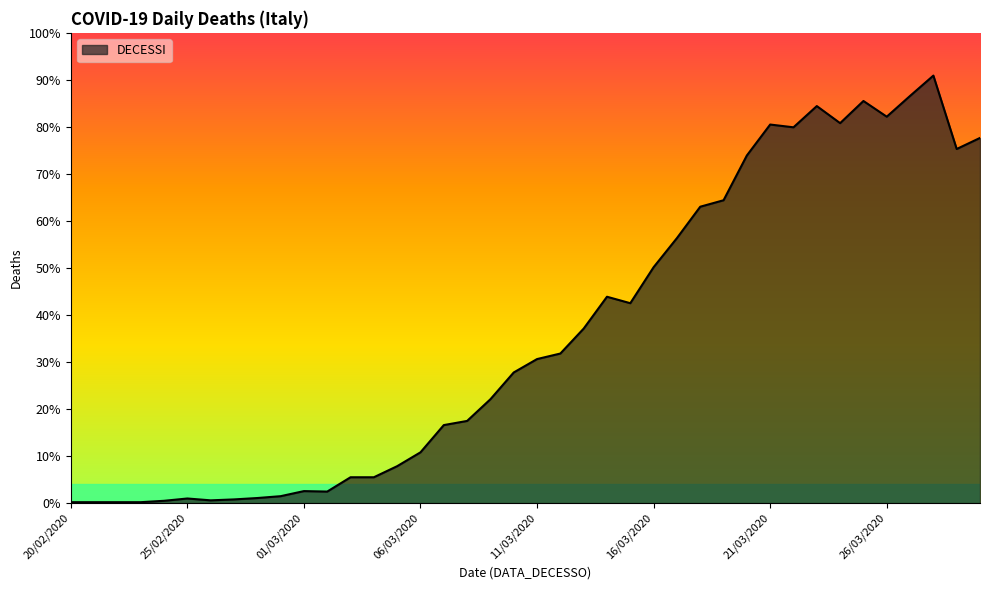

Reading right to left, list all the values displayed in this chart.

30/03/2020=791	29/03/2020=767	28/03/2020=926	27/03/2020=882	26/03/2020=837	25/03/2020=871	24/03/2020=823	23/03/2020=860	22/03/2020=814	21/03/2020=820	20/03/2020=753	19/03/2020=656	18/03/2020=642	17/03/2020=574	16/03/2020=511	15/03/2020=433	14/03/2020=447	13/03/2020=378	12/03/2020=324	11/03/2020=312	10/03/2020=283	09/03/2020=225	08/03/2020=178	07/03/2020=169	06/03/2020=110	05/03/2020=80	04/03/2020=56	03/03/2020=56	02/03/2020=25	01/03/2020=26	29/02/2020=15	28/02/2020=11	27/02/2020=8	26/02/2020=6	25/02/2020=10	24/02/2020=5	23/02/2020=2	22/02/2020=2	21/02/2020=2	20/02/2020=2